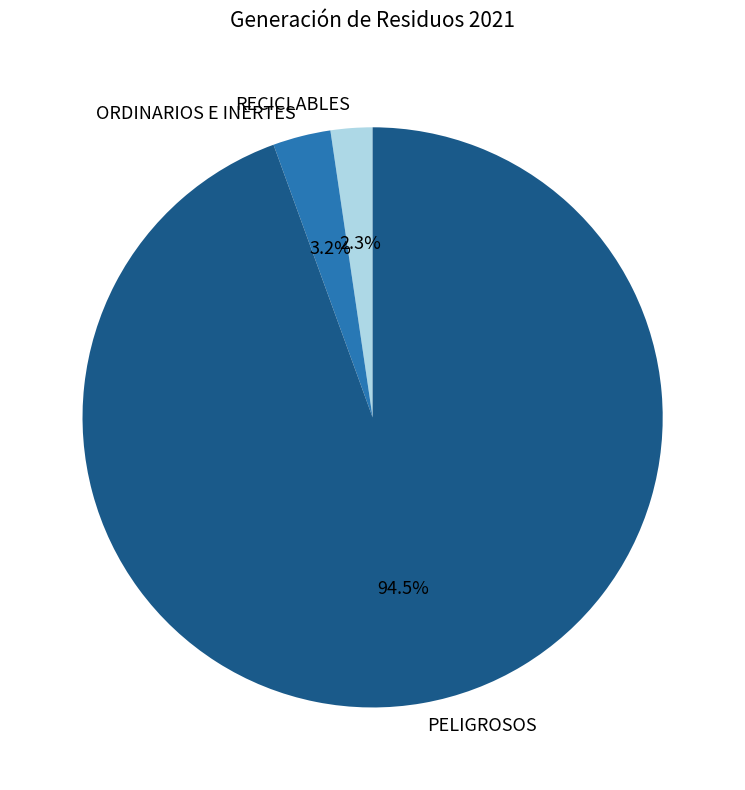

What is the ratio of the value at RECICLABLES to the value at ORDINARIOS E INERTES?

0.7